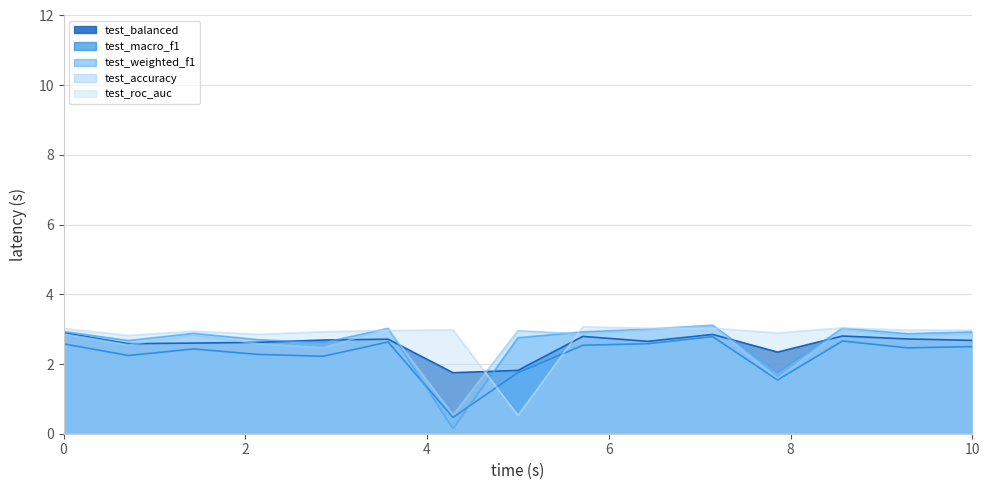

Is it true that test_balanced equals 2.6 at rf/random?

True